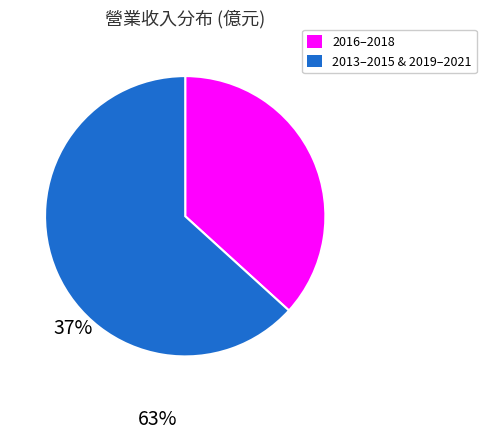

Is there any slice that represents more than half of the pie?

Yes